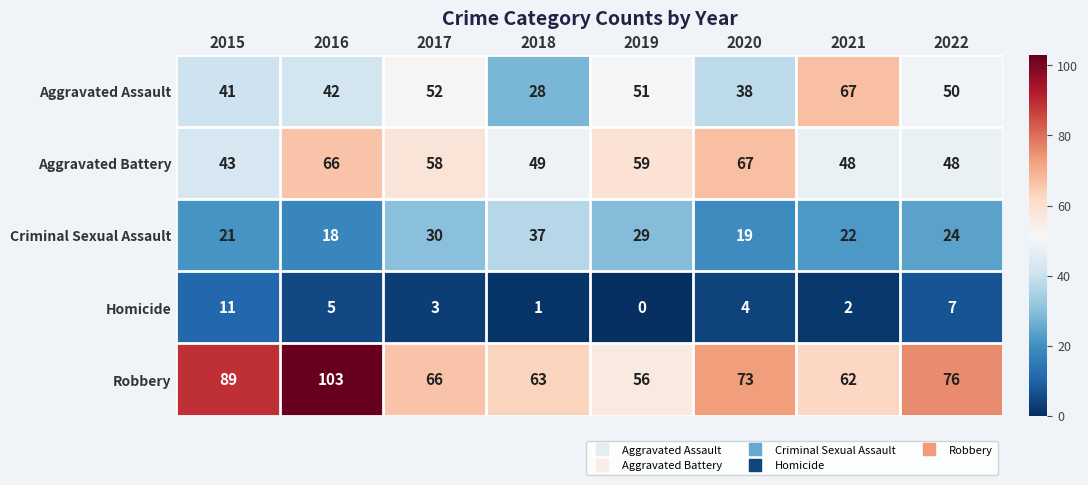

How many data points in Criminal Sexual Assault are less than 24?

4